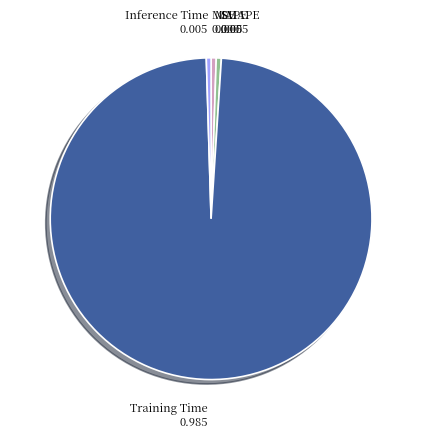

True or false: SMAPE accounts for 1% of the total.

True